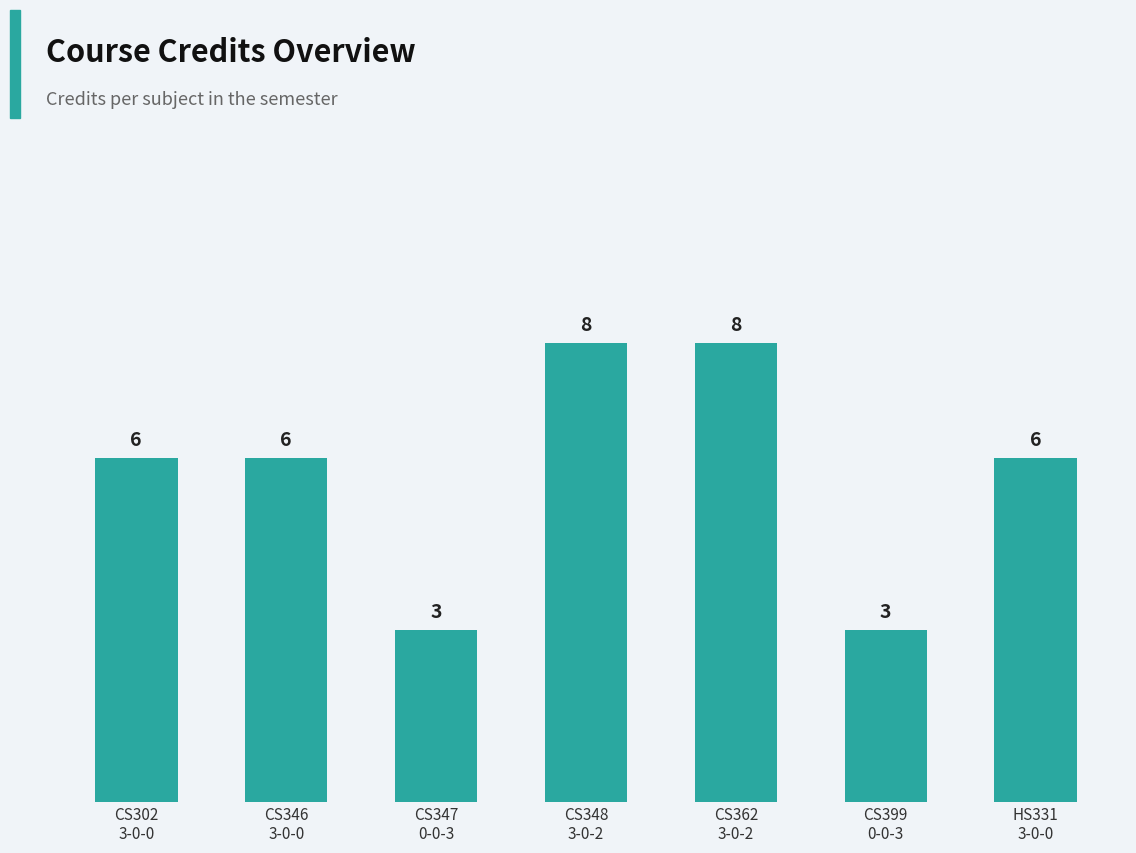

Is it true that the value at CS362
3-0-2 is 5?

False